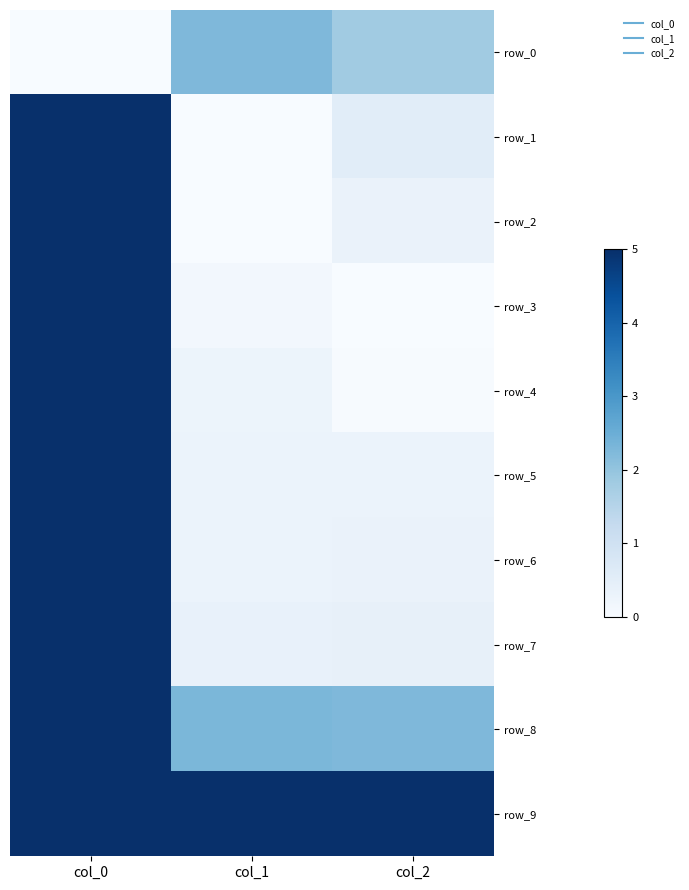

List the series in order of their peak value, highest first.

row_1, row_2, row_3, row_4, row_5, row_6, row_7, row_8, row_9, row_0